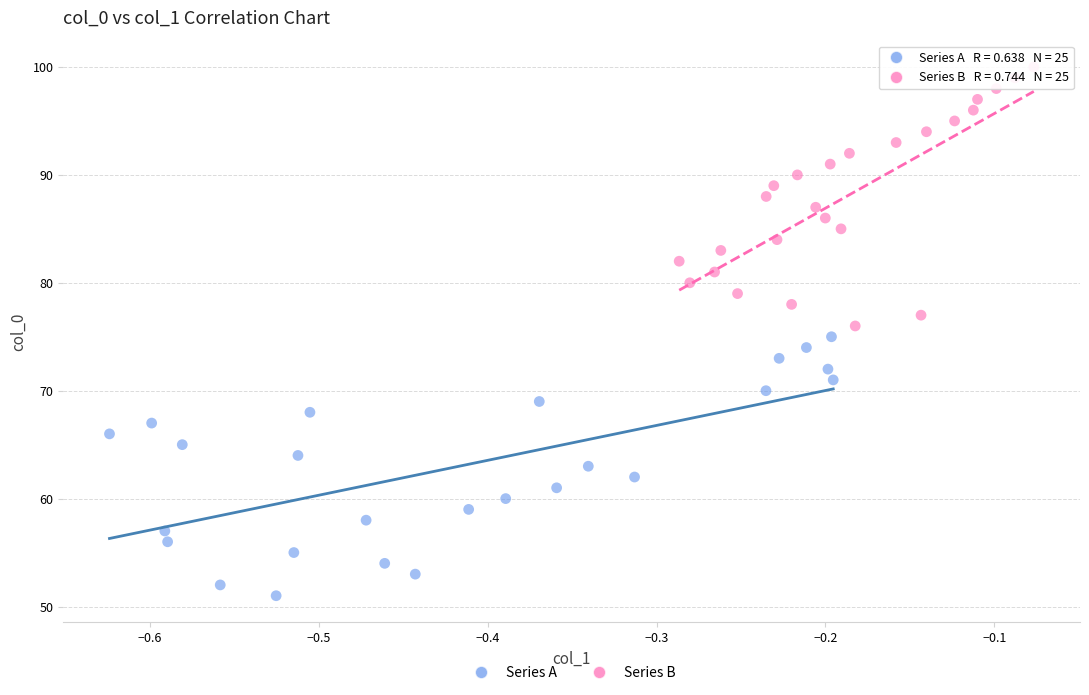

Which series contains the lowest Y value?

Series A